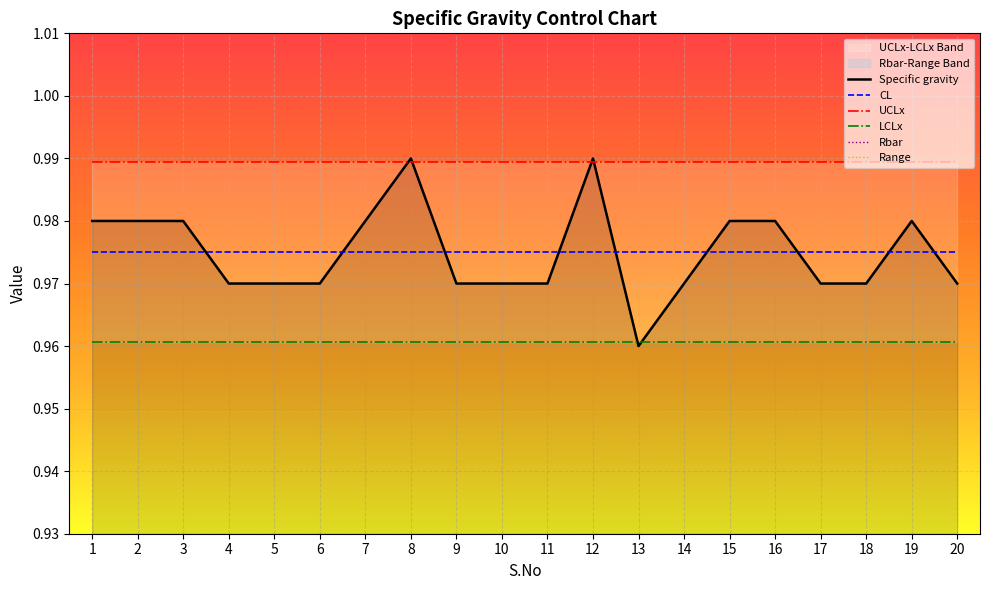

At how many categories does at least one series exceed 0?

20